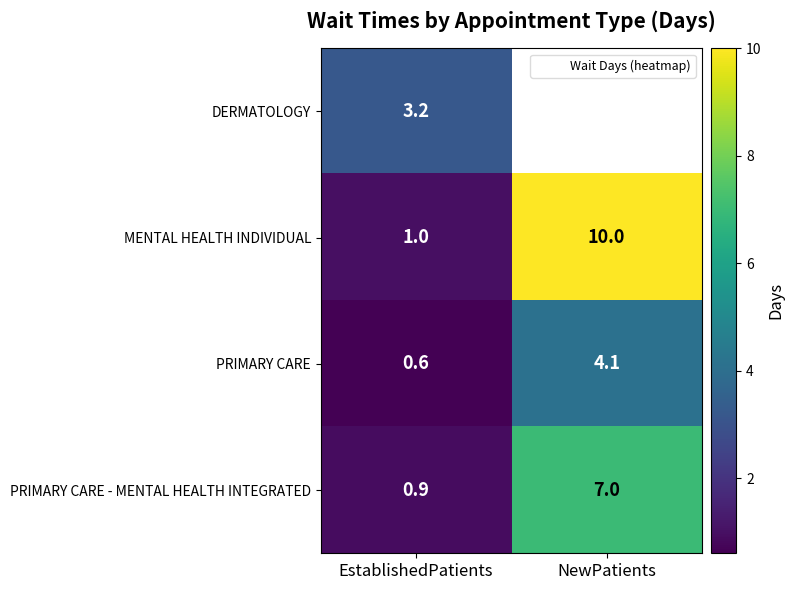

Is it true that MENTAL HEALTH INDIVIDUAL equals 1.0 at EstablishedPatients?

True